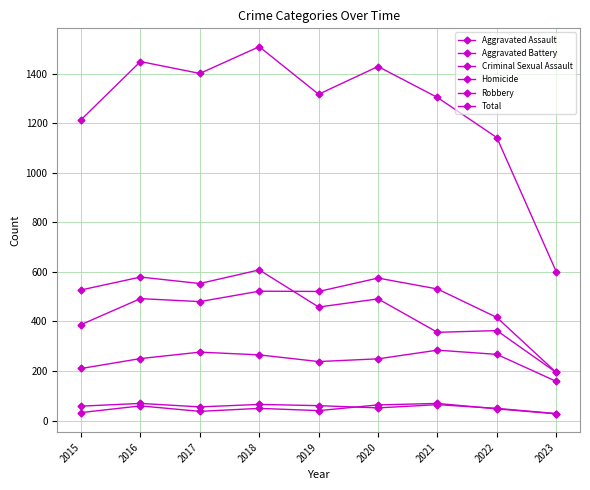

What is the difference between the second highest and second lowest values in the Robbery series?

223